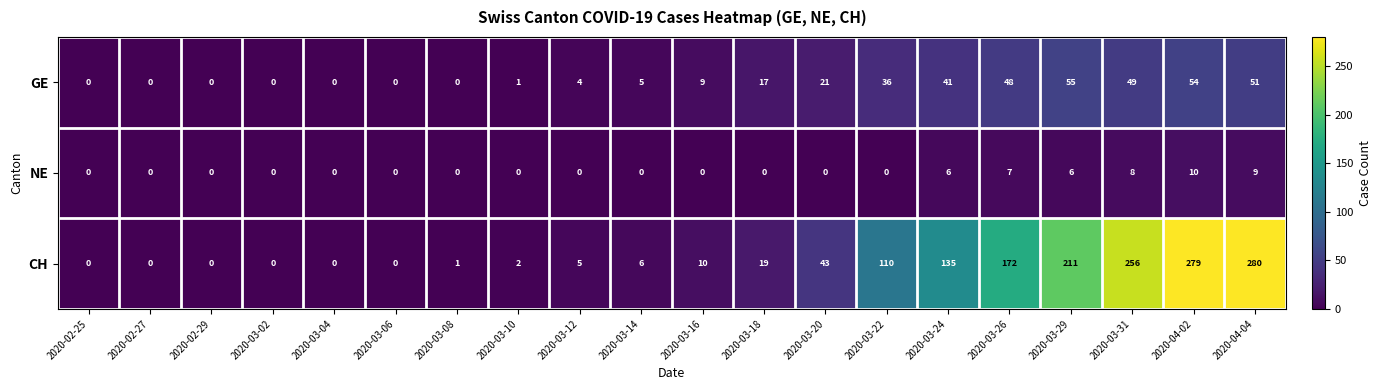

List the series in order of their peak value, highest first.

CH, GE, NE